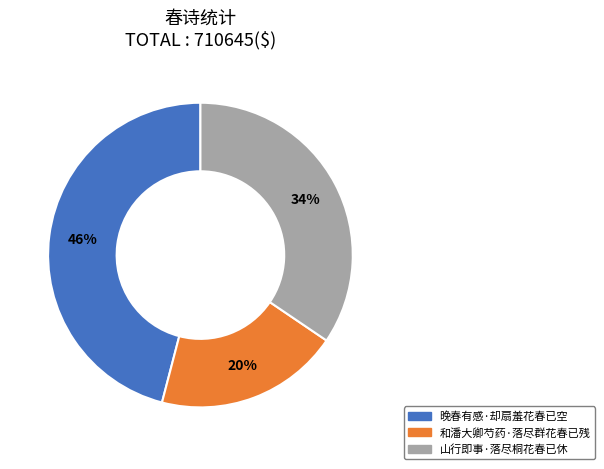

Combined, do 山行即事·落尽桐花春已休 and 晚春有感·却扇羞花春已空 account for over 50%?

Yes